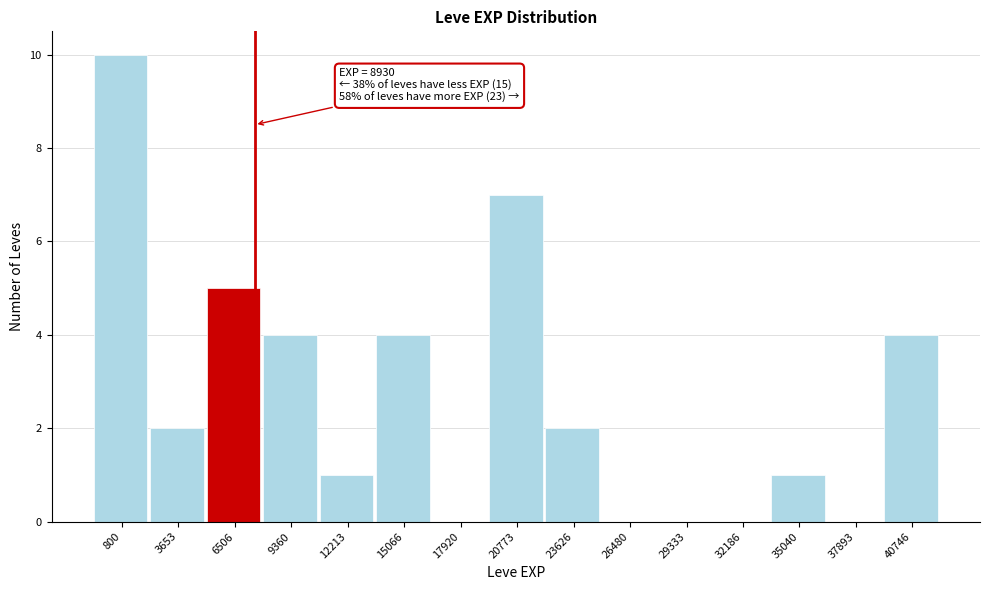

Reading right to left, what are all the values shown in this chart?

40746=4	37893=0	35040=1	32186=0	29333=0	26480=0	23626=2	20773=7	17920=0	15066=4	12213=1	9360=4	6506=5	3653=2	800=10